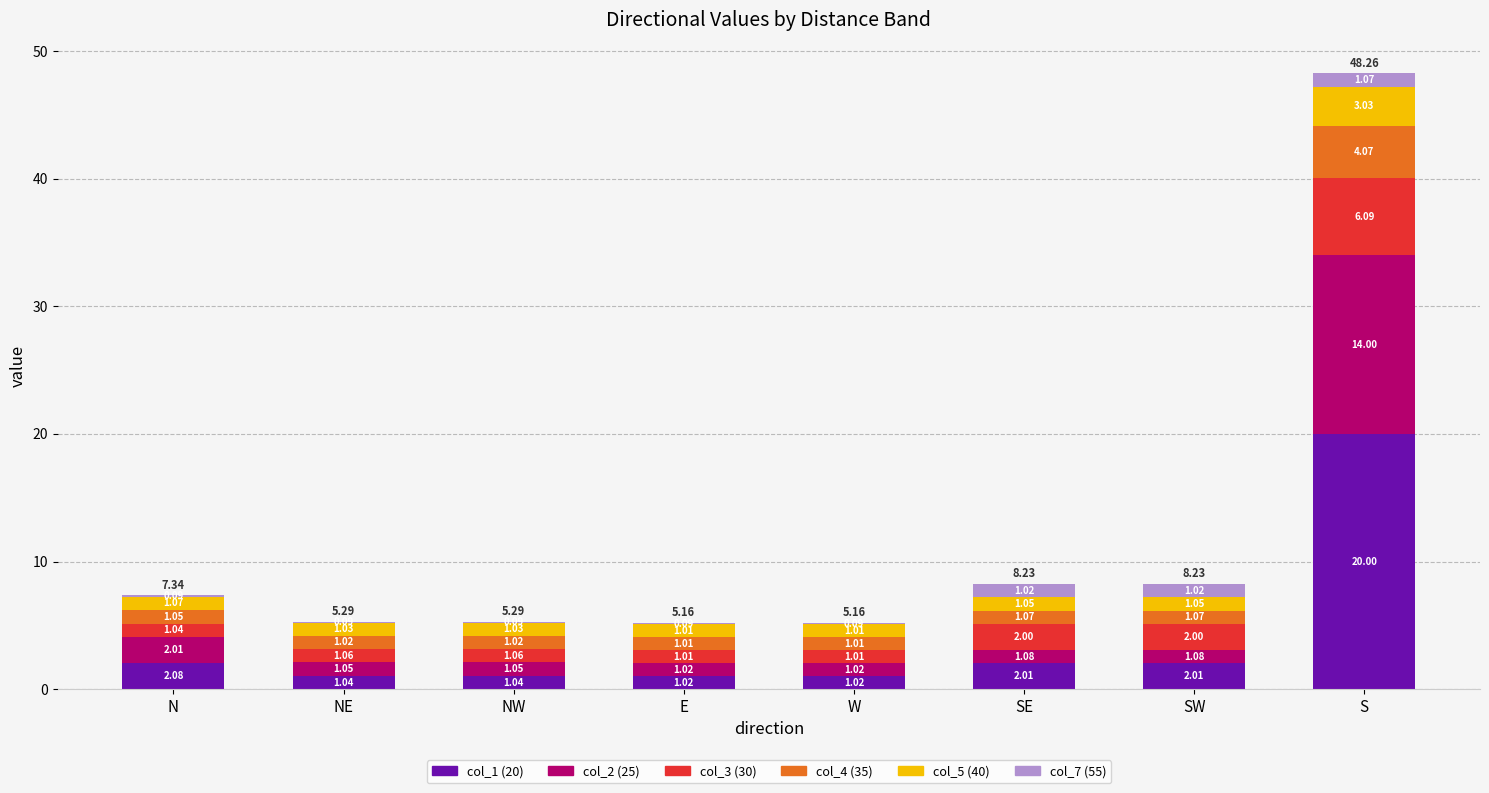

At which category is the sum across all series the highest?

S